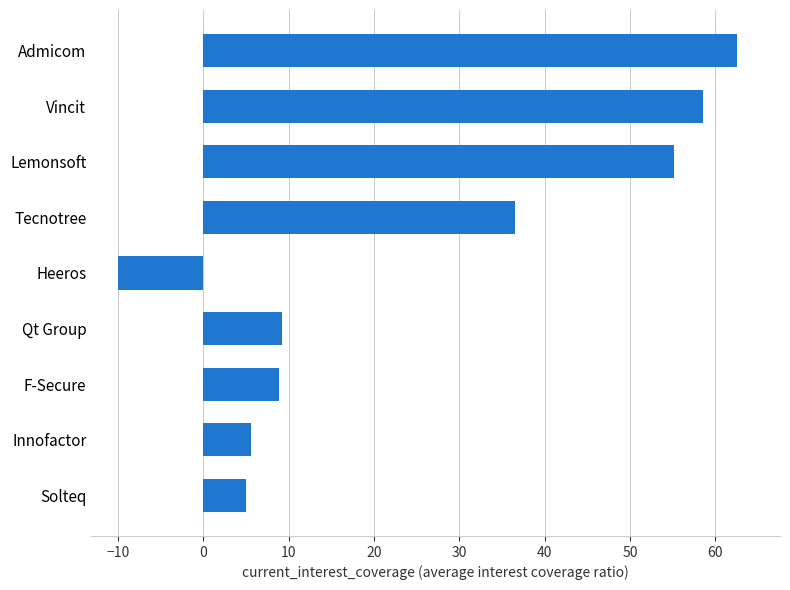

At which label is the value closest to 26?

Tecnotree